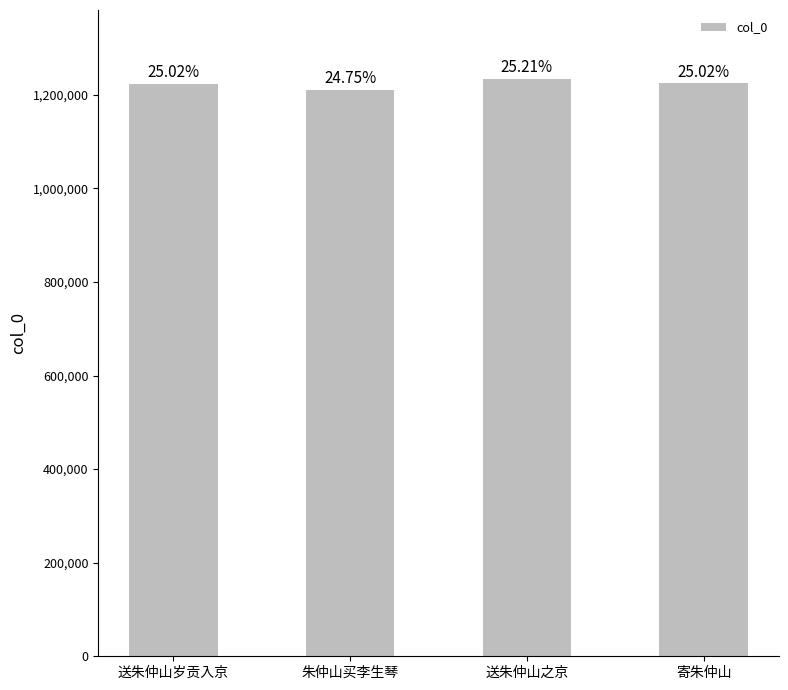

Rank the categories by value from highest to lowest.

送朱仲山之京, 寄朱仲山, 送朱仲山岁贡入京, 朱仲山买李生琴